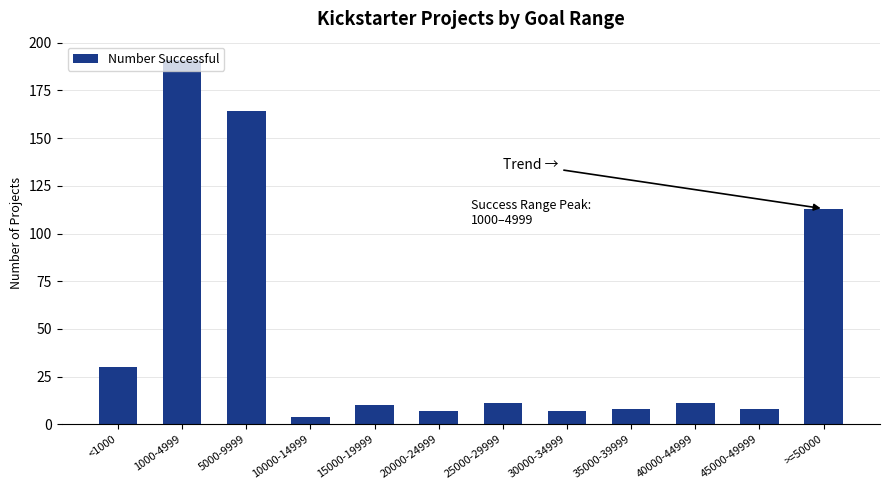

What is the greatest value displayed?

191